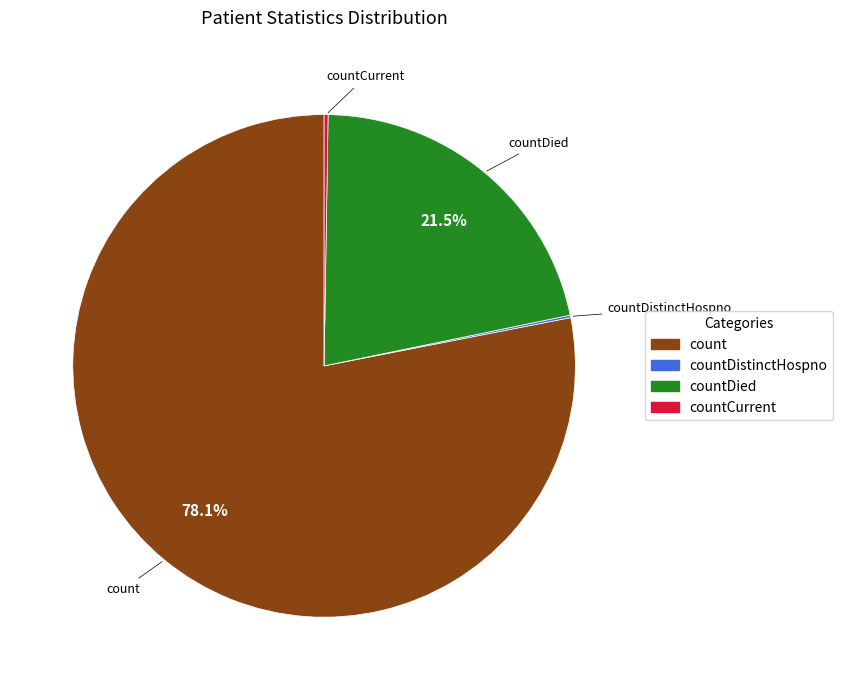

Is there any slice that represents more than half of the pie?

Yes